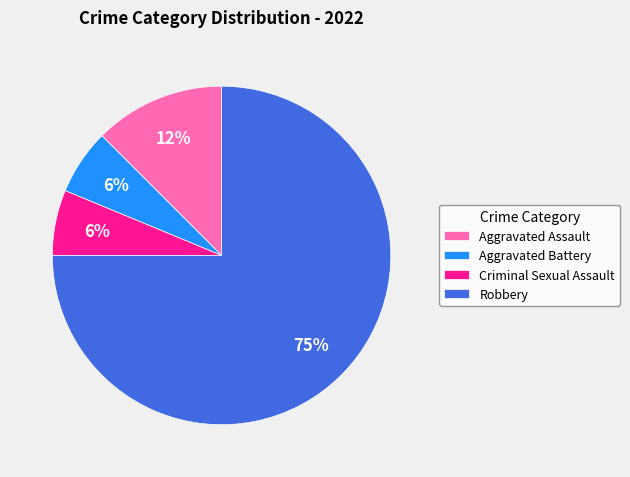

Does any single category account for the majority?

Yes